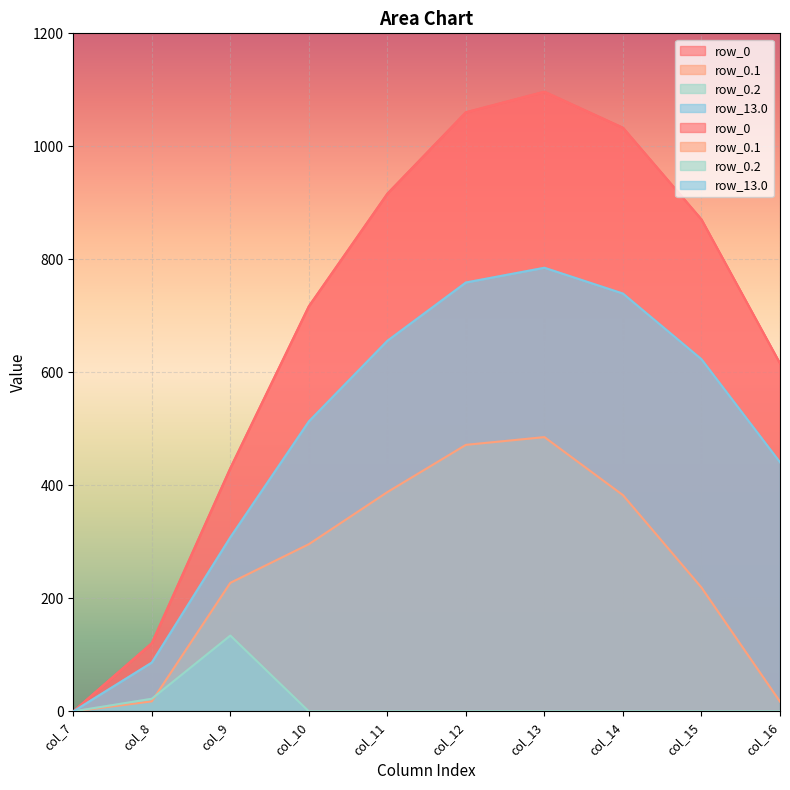

Where does the row_0 series first go above 870?

col_11